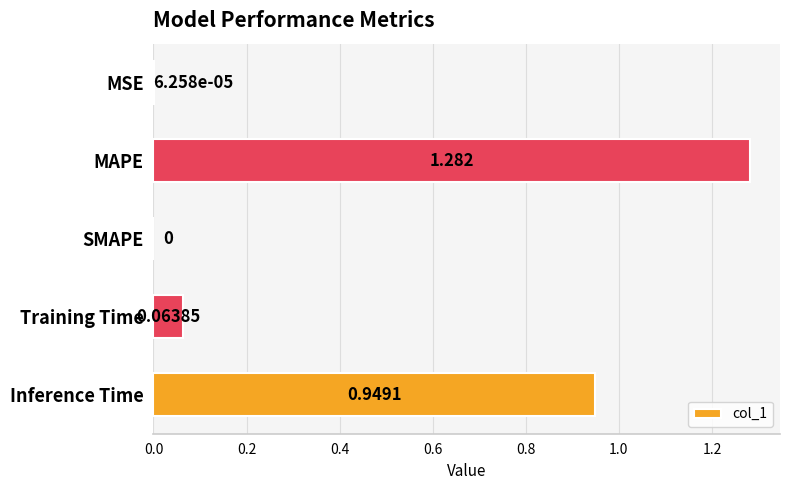

How many values exceed 0?

4